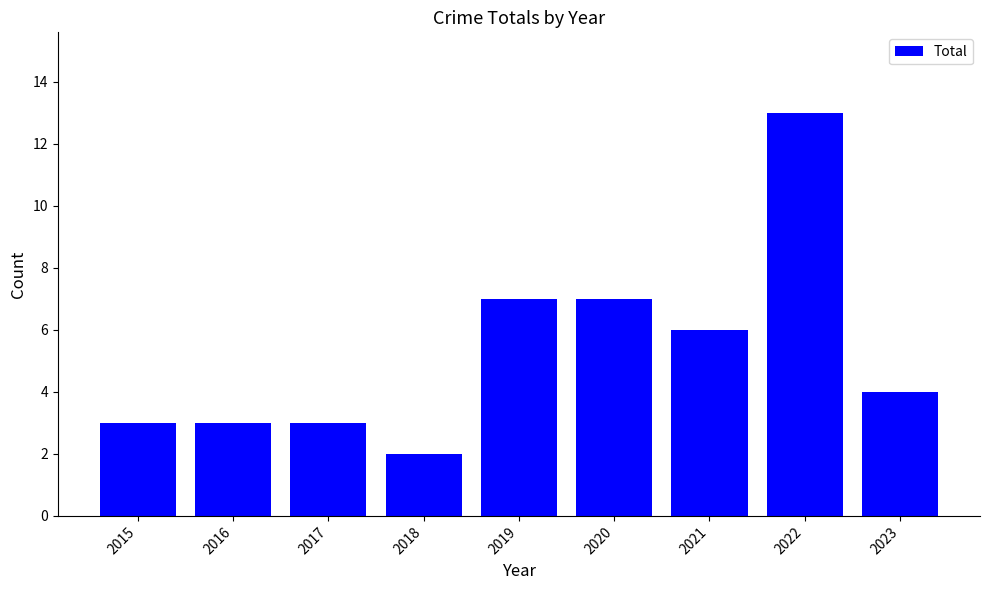

What is the smallest value displayed?

2